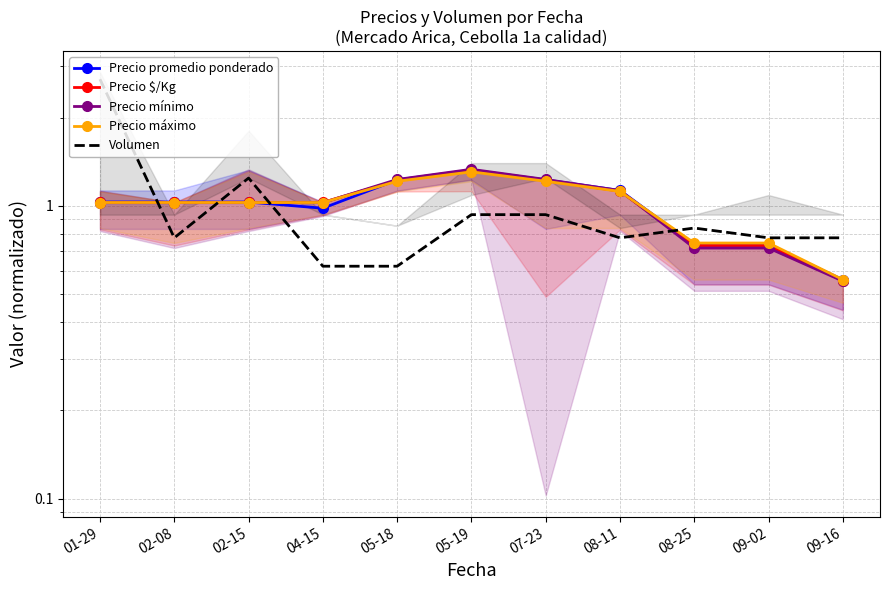

What position from the right is 05-18?

7